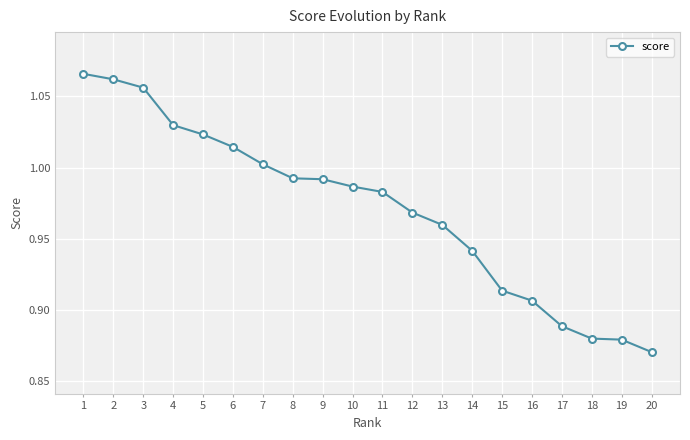

True or false: there are more than 2 points higher than both neighbors.

False